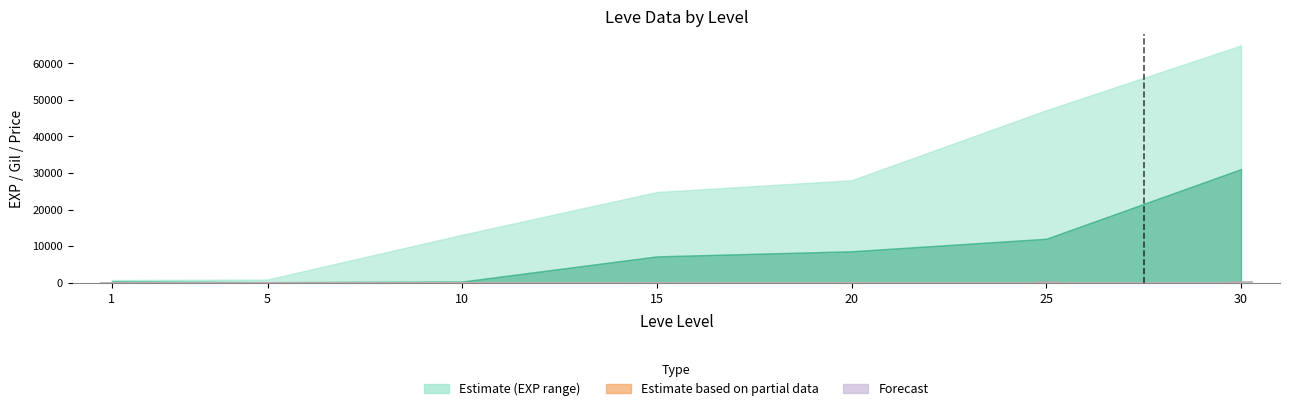

What is the sum of all values?

1610